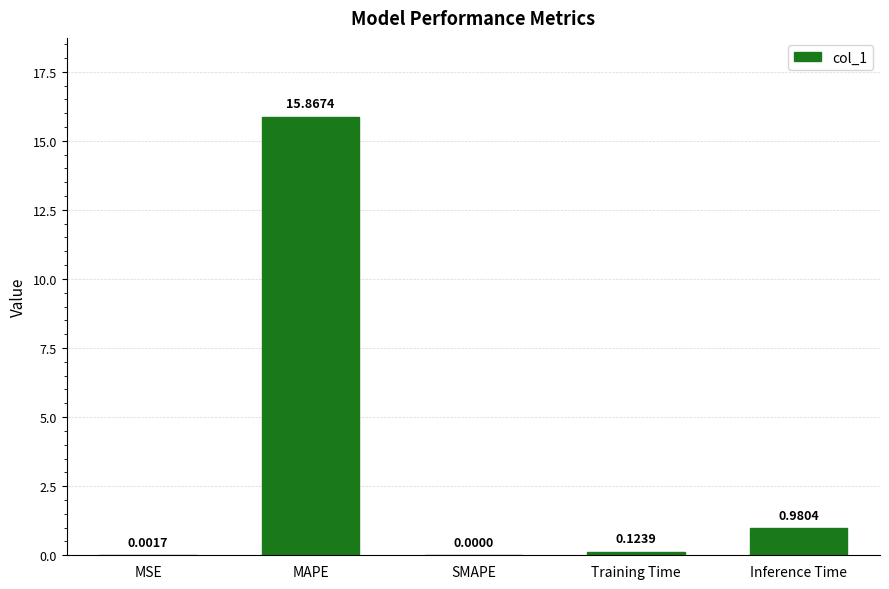

What is the sum of the values at Inference Time and MAPE?

16.8